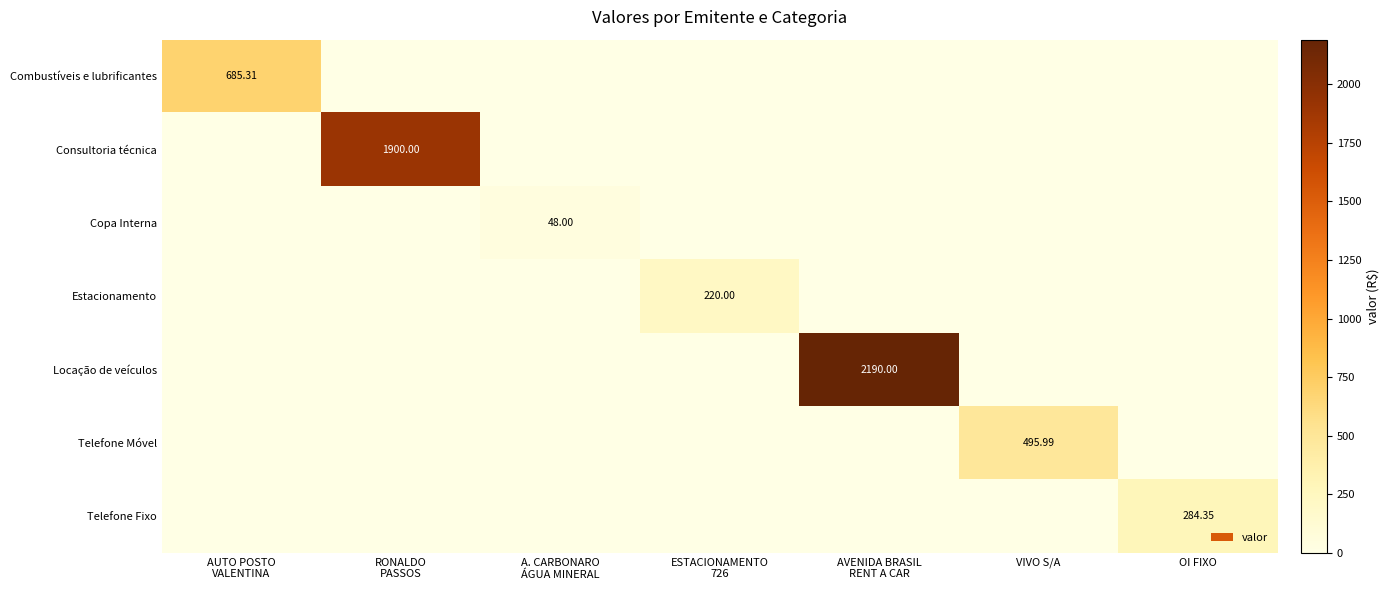

Which series has the widest spread of values?

Locação de veículos